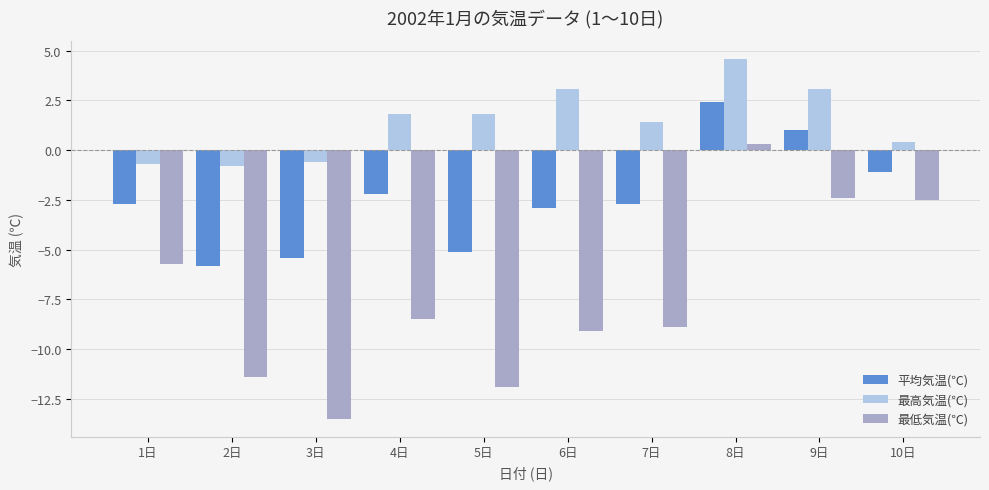

What is the smallest value displayed?

-13.5